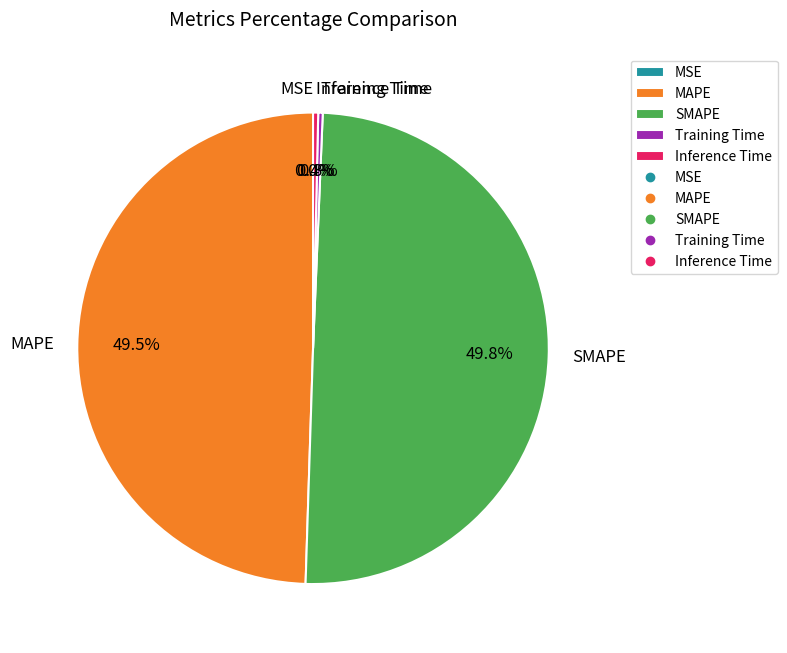

Between MAPE and Inference Time, which is larger?

MAPE